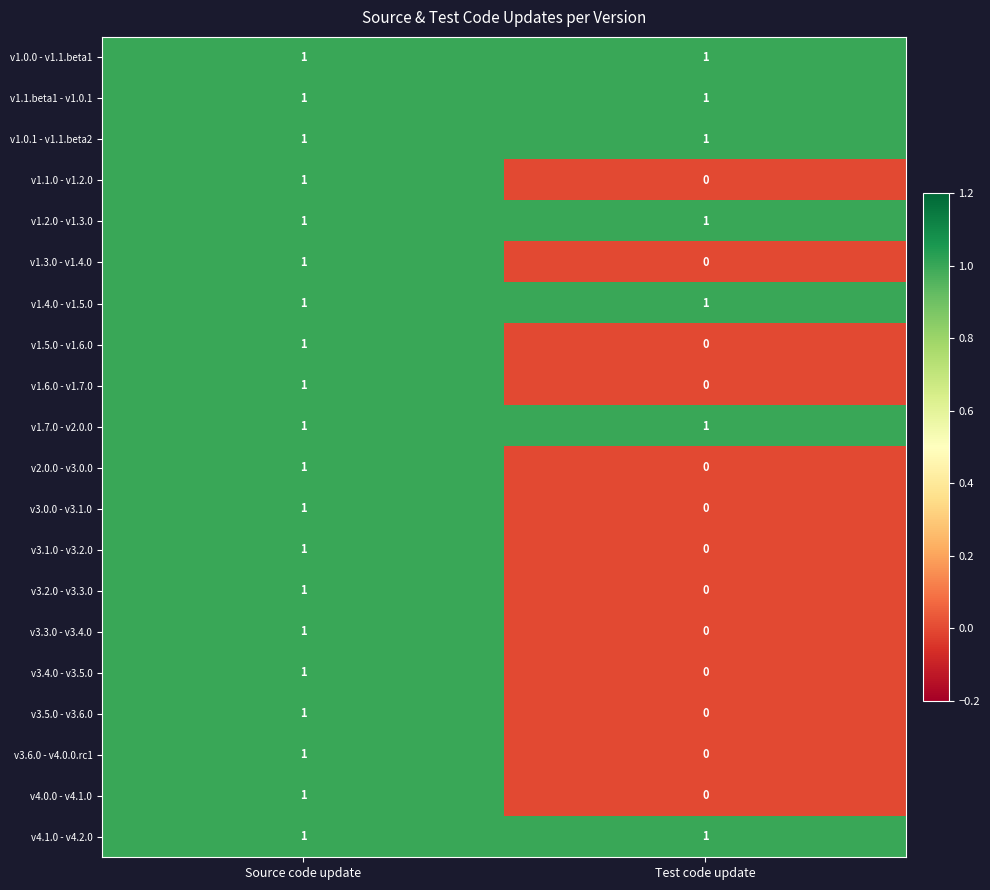

At how many categories does at least one series exceed 0?

2